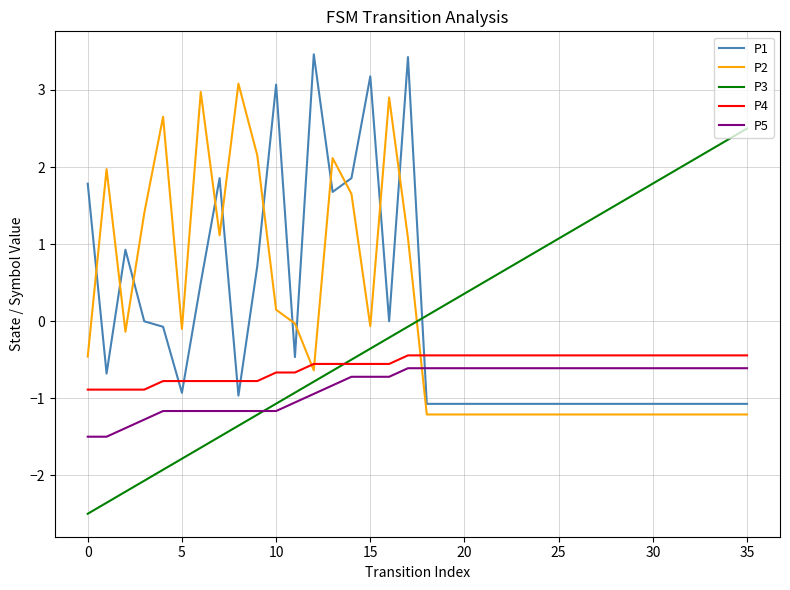

True or false: P2 and P4 cross at least once.

True